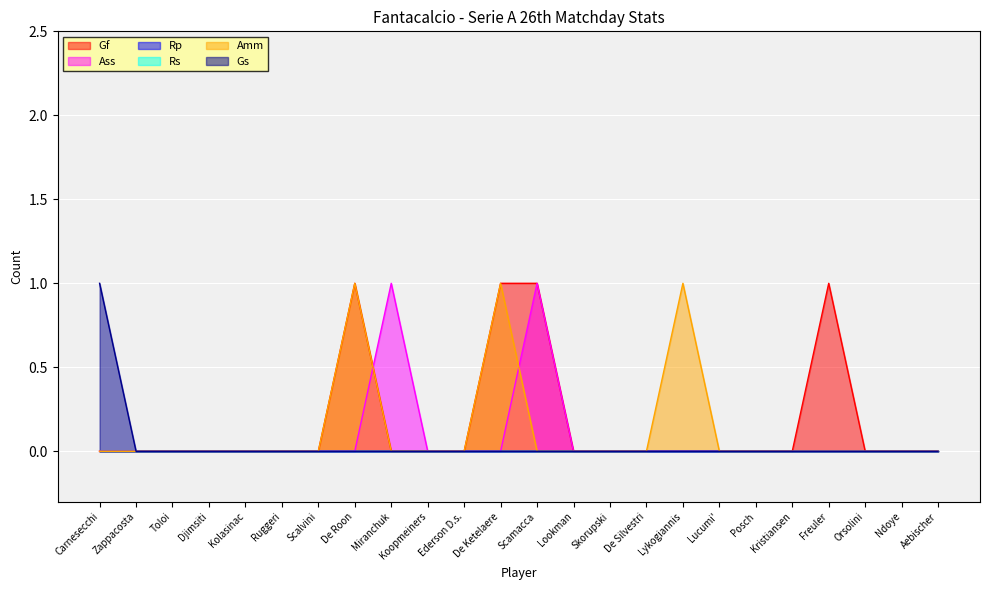

Count the Gs values in the range 0 to 1.

24